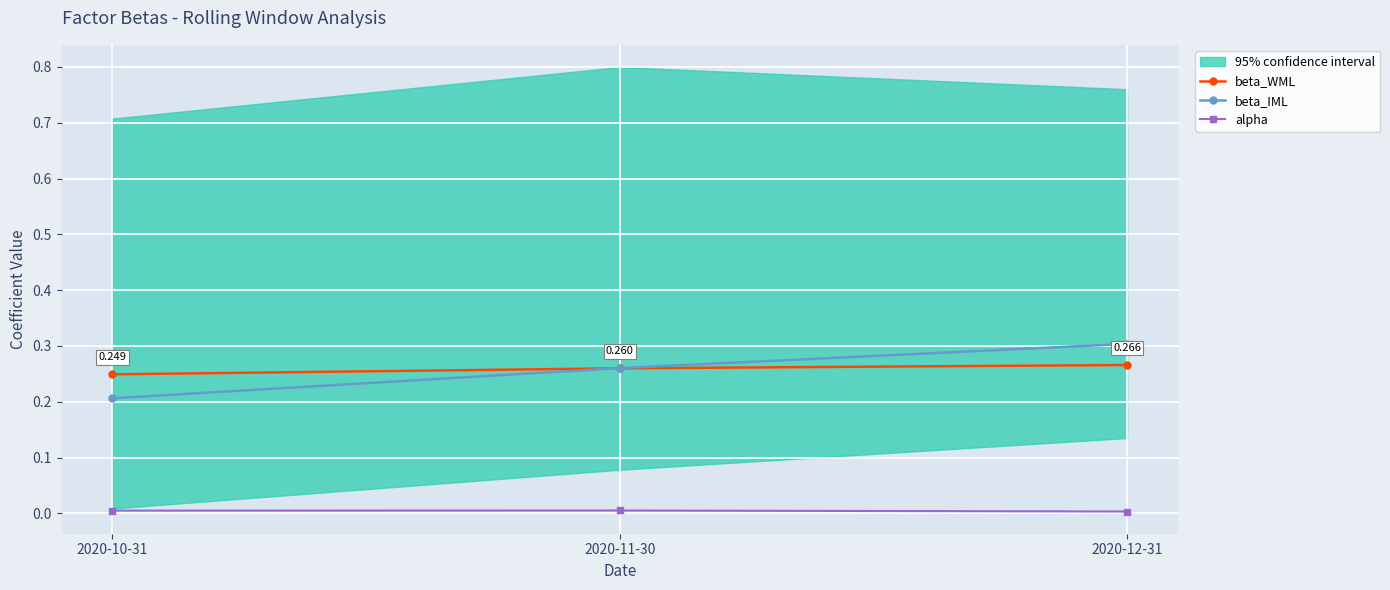

True or false: alpha has a value of 0.0 at 2020-10-31.

True